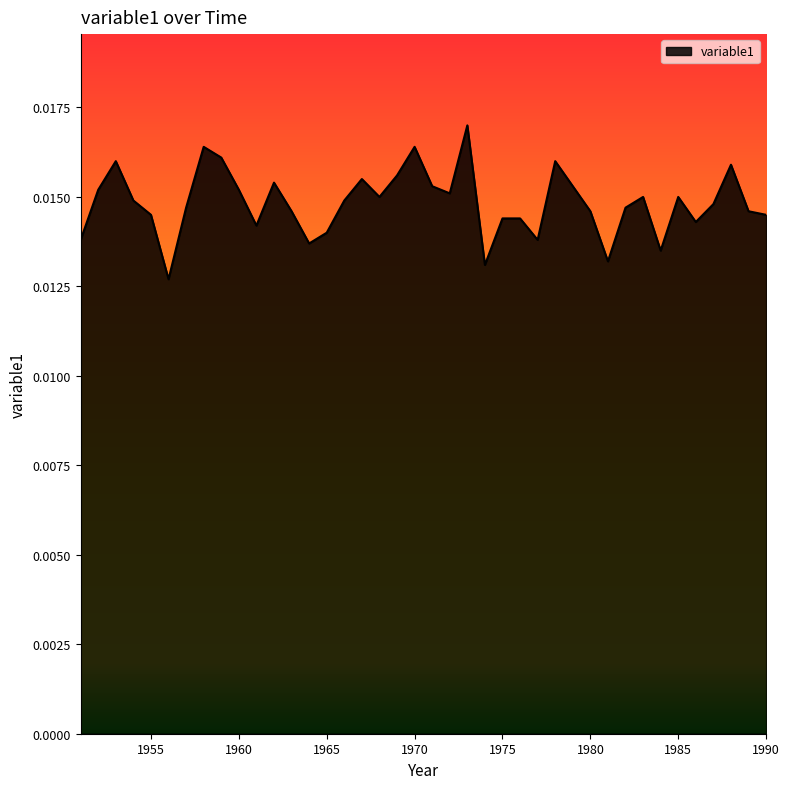

Does the chart have visible grid lines?

No